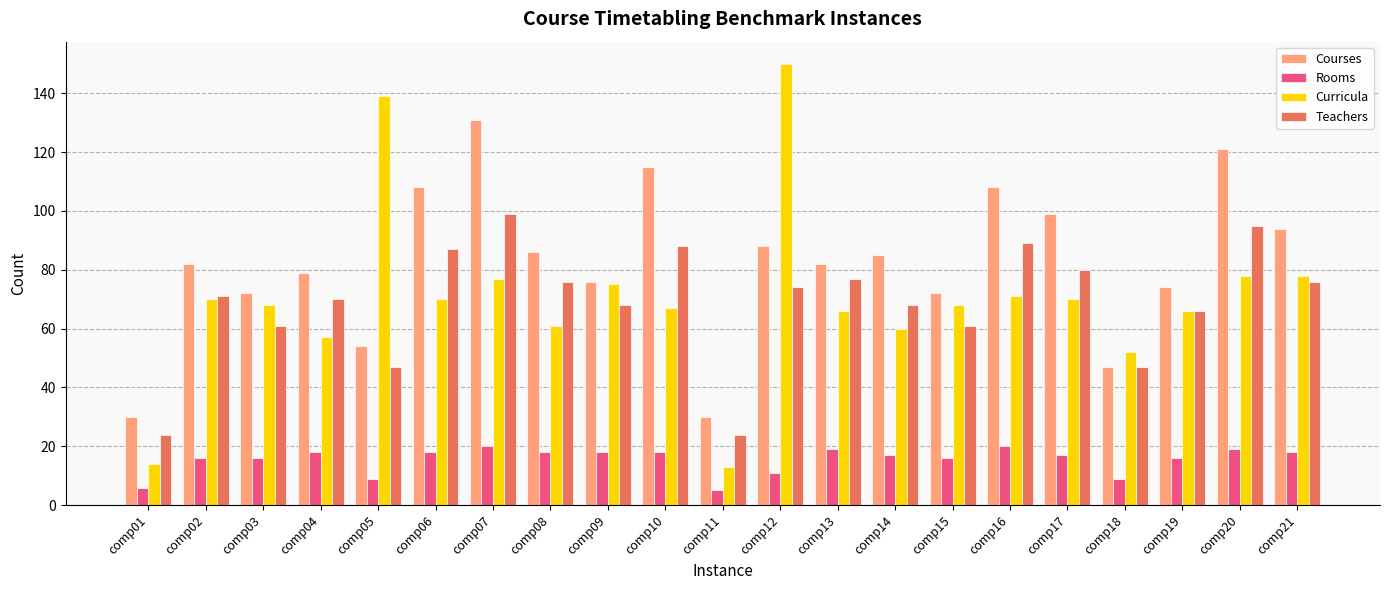

Reading left to right, list all the values displayed in this chart.

Courses: comp01=30	comp02=82	comp03=72	comp04=79	comp05=54	comp06=108	comp07=131	comp08=86	comp09=76	comp10=115	comp11=30	comp12=88	comp13=82	comp14=85	comp15=72	comp16=108	comp17=99	comp18=47	comp19=74	comp20=121	comp21=94
Rooms: comp01=6	comp02=16	comp03=16	comp04=18	comp05=9	comp06=18	comp07=20	comp08=18	comp09=18	comp10=18	comp11=5	comp12=11	comp13=19	comp14=17	comp15=16	comp16=20	comp17=17	comp18=9	comp19=16	comp20=19	comp21=18
Curricula: comp01=14	comp02=70	comp03=68	comp04=57	comp05=139	comp06=70	comp07=77	comp08=61	comp09=75	comp10=67	comp11=13	comp12=150	comp13=66	comp14=60	comp15=68	comp16=71	comp17=70	comp18=52	comp19=66	comp20=78	comp21=78
Teachers: comp01=24	comp02=71	comp03=61	comp04=70	comp05=47	comp06=87	comp07=99	comp08=76	comp09=68	comp10=88	comp11=24	comp12=74	comp13=77	comp14=68	comp15=61	comp16=89	comp17=80	comp18=47	comp19=66	comp20=95	comp21=76